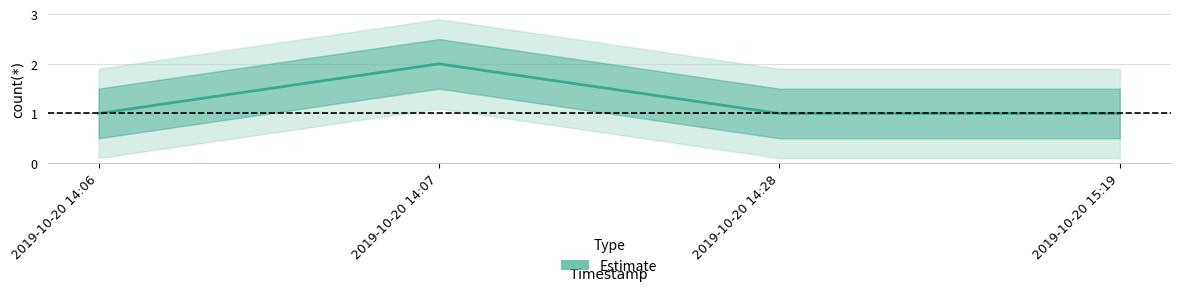

At which label is the value closest to 1?

2019-10-20 14:06